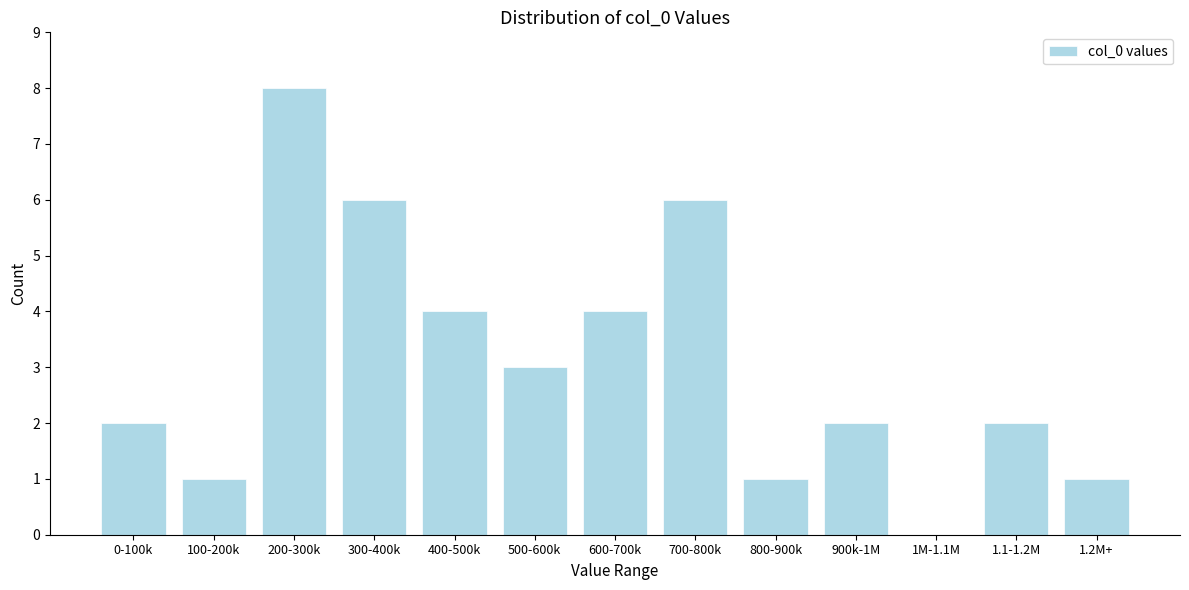

Reading left to right, extract all data points from this chart.

0-100k=2	100-200k=1	200-300k=8	300-400k=6	400-500k=4	500-600k=3	600-700k=4	700-800k=6	800-900k=1	900k-1M=2	1M-1.1M=0	1.1-1.2M=2	1.2M+=1